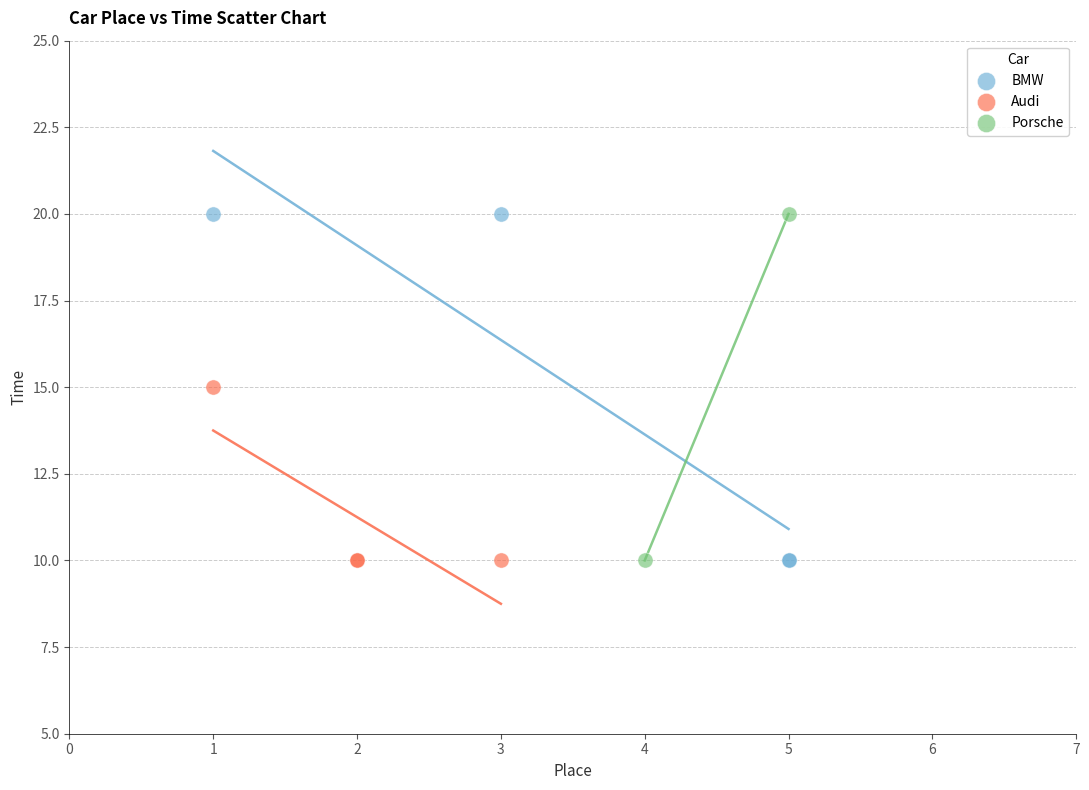

What are all the series names shown in the legend?

BMW, Audi, Porsche